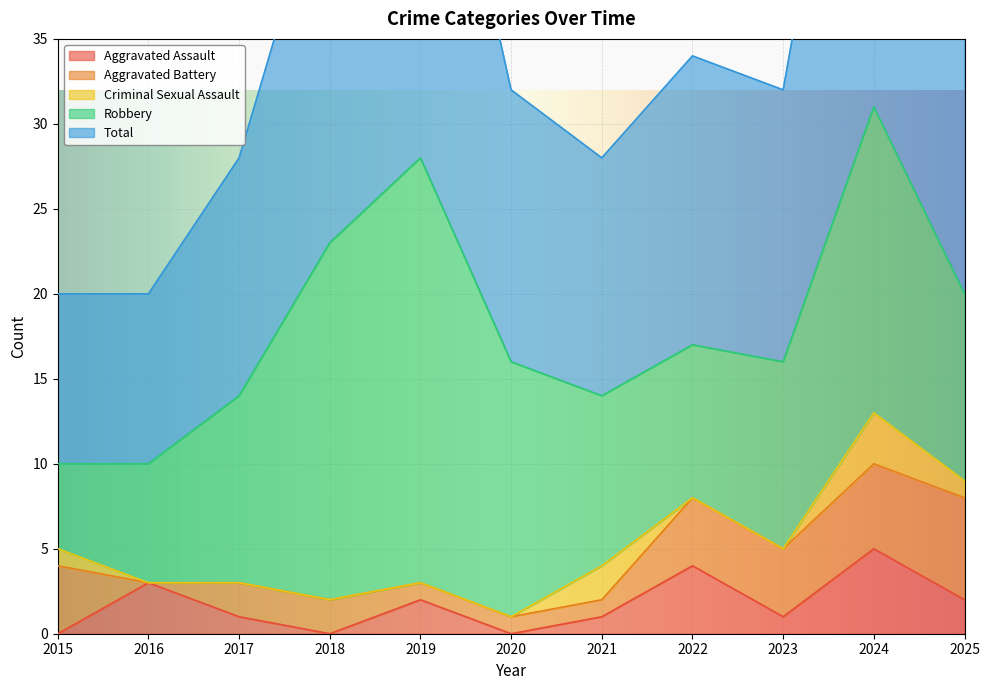

What are all the series names shown in the legend?

Aggravated Assault, Aggravated Battery, Criminal Sexual Assault, Robbery, Total